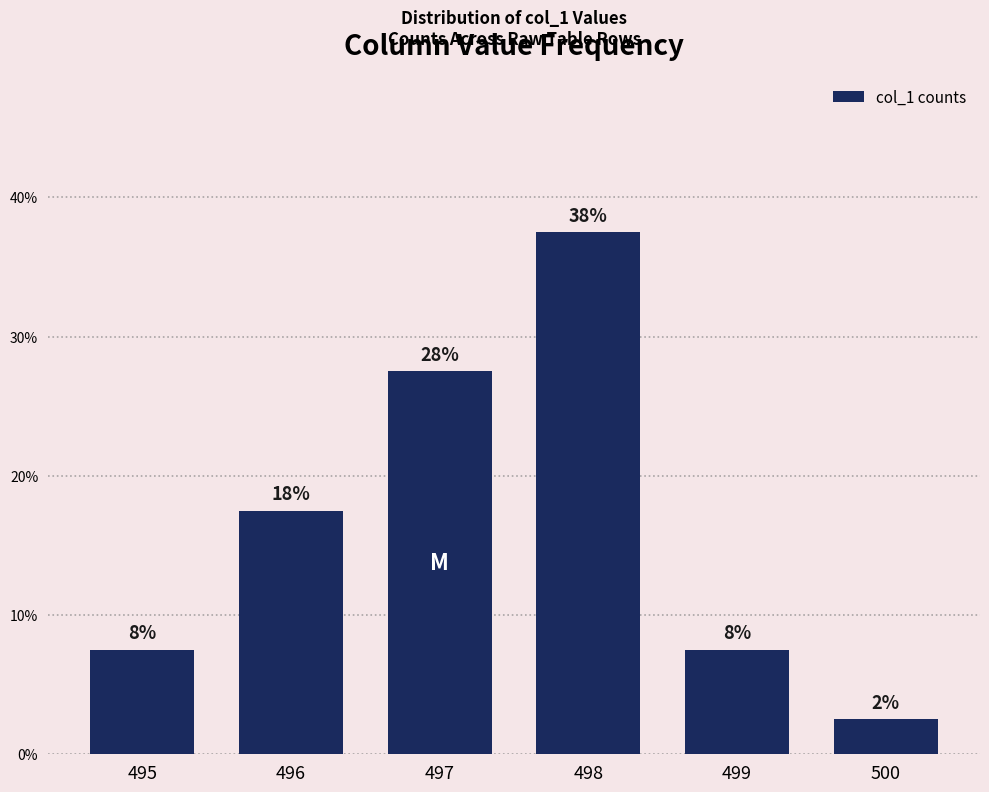

What is the minimum value shown in the chart?

2.5